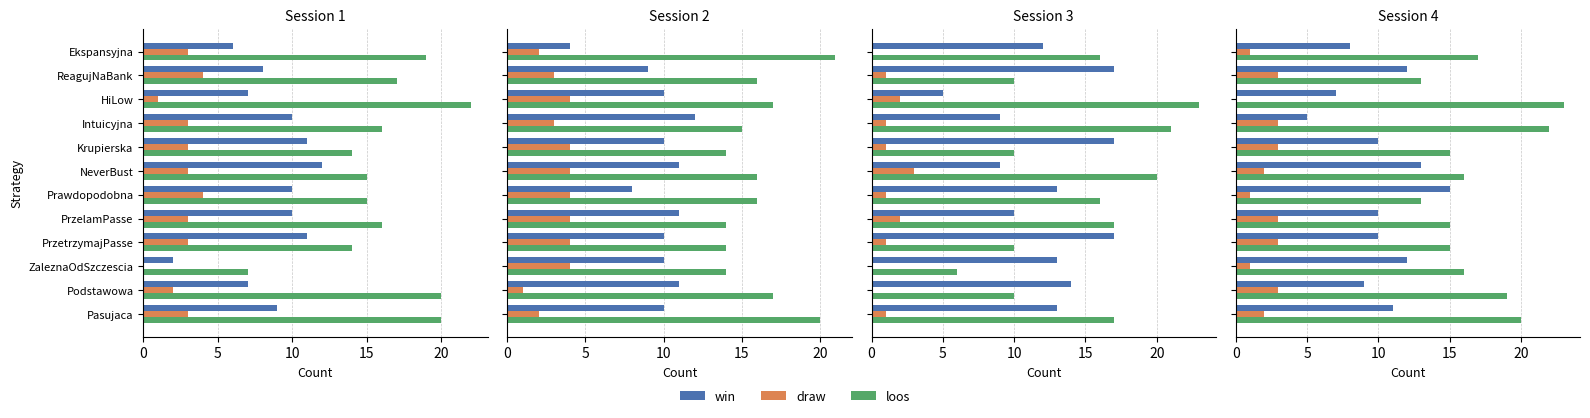

How many series are shown in this chart?

3